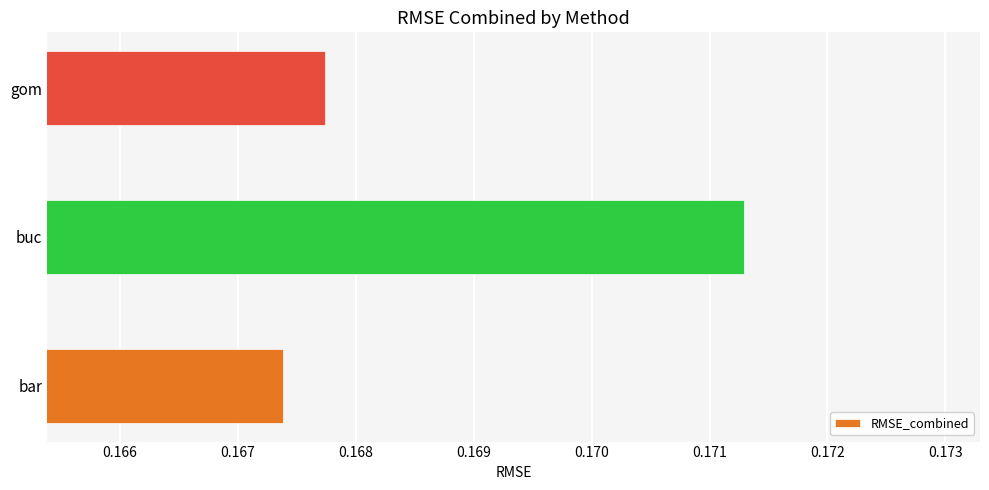

Which label corresponds to the smallest value in the chart?

bar